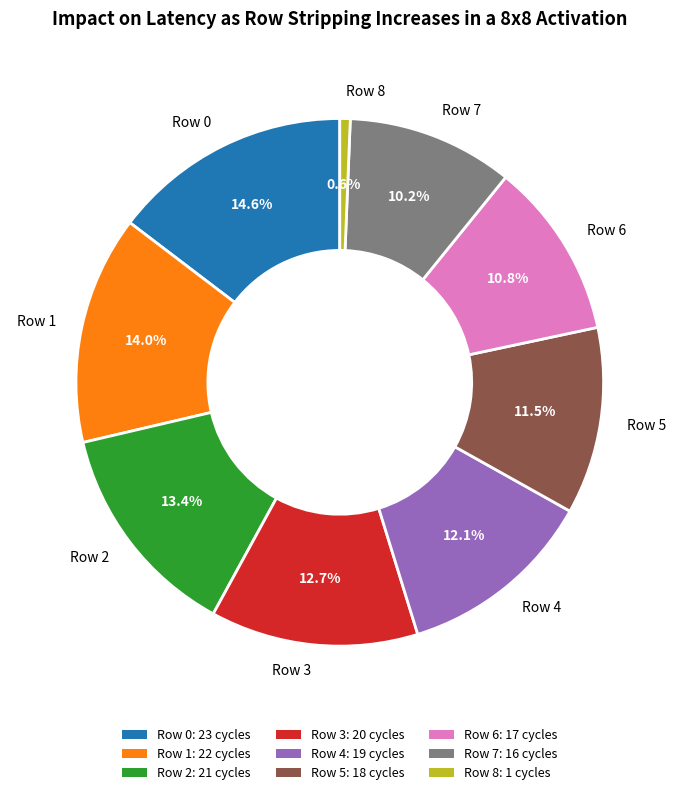

Does any single category account for the majority?

No